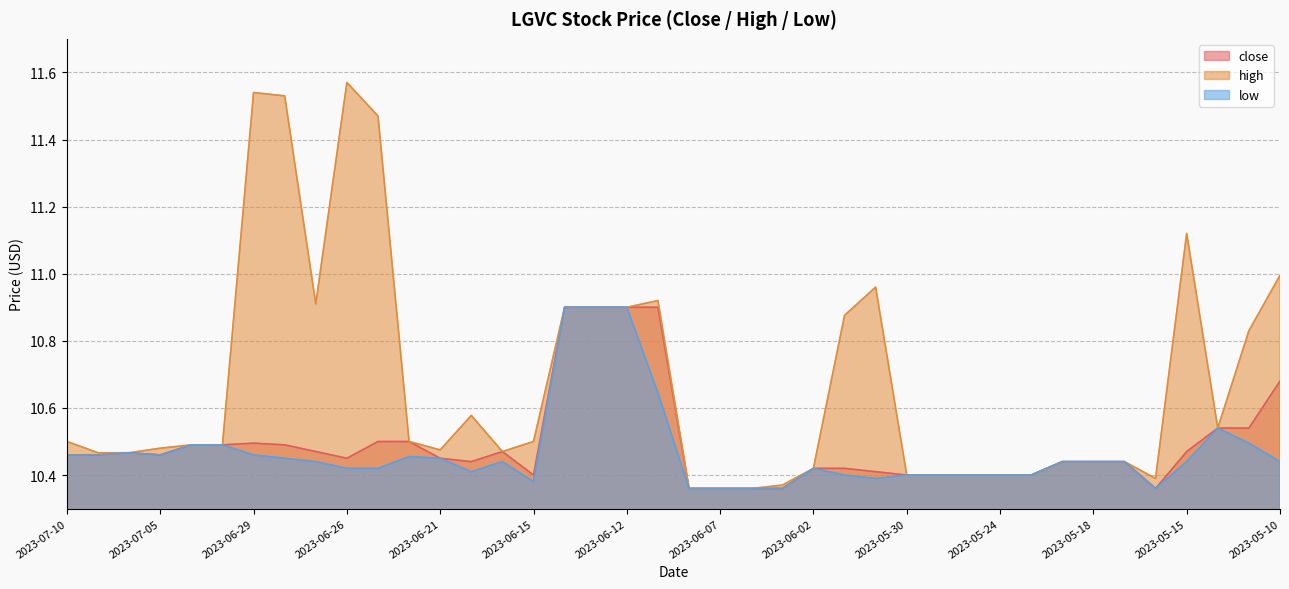

Does the chart have visible grid lines?

Yes